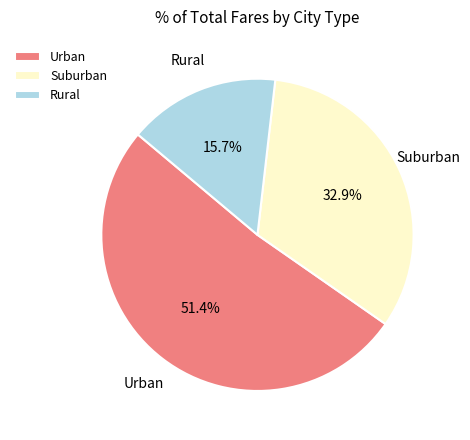

Is the sum of Rural and Suburban greater than half?

No